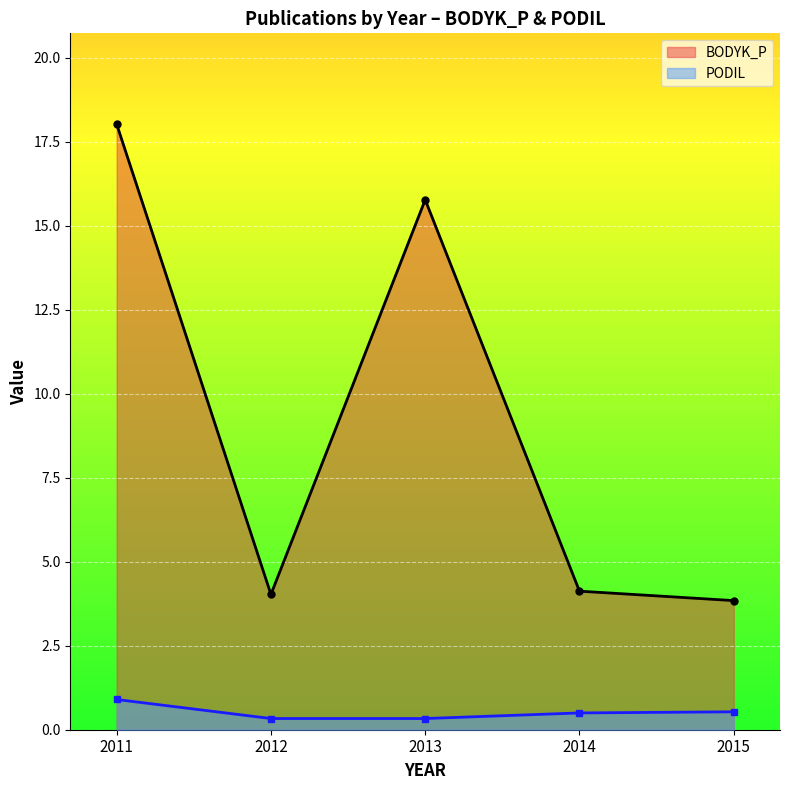

How many lines are shown in the chart?

2